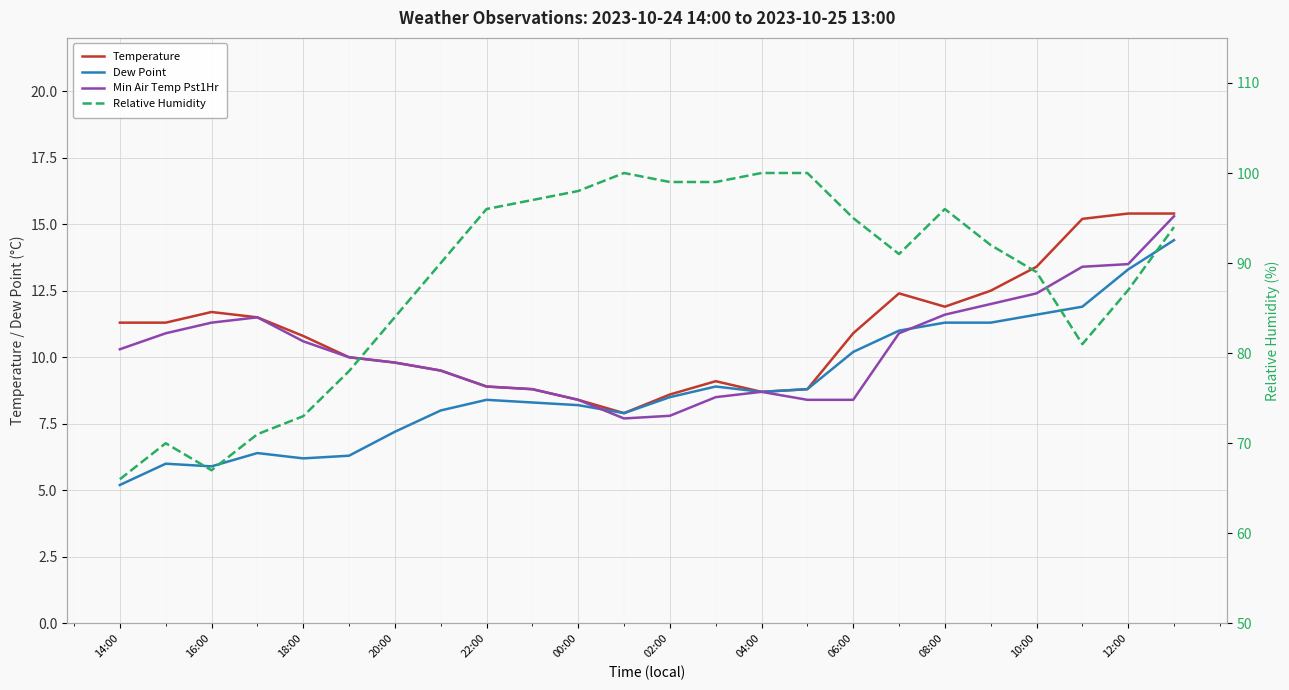

What is the average value of the Relative Humidity series?

88.0